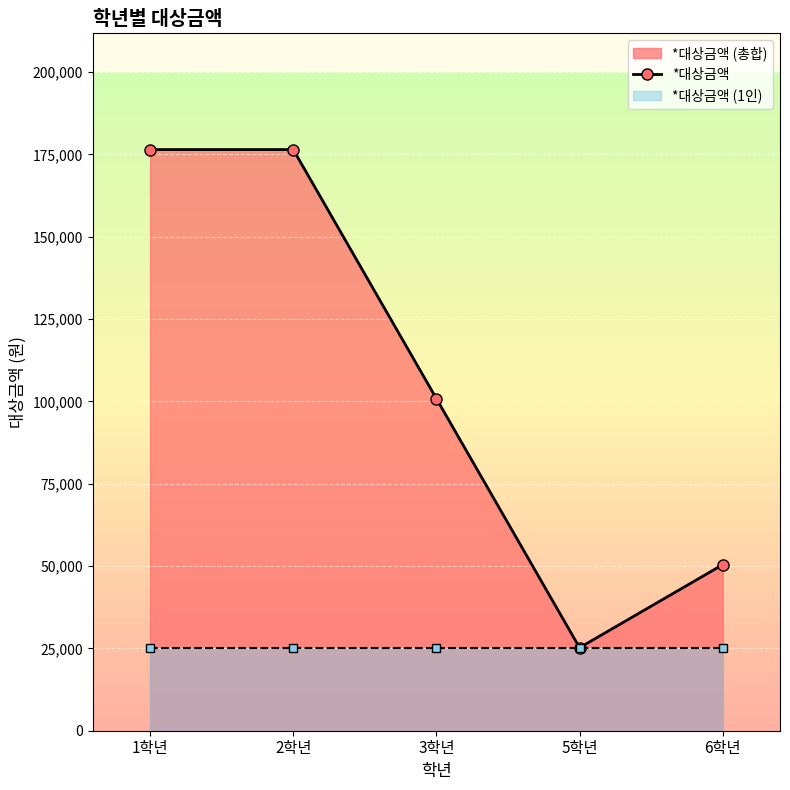

How many data points are above 100840?

2